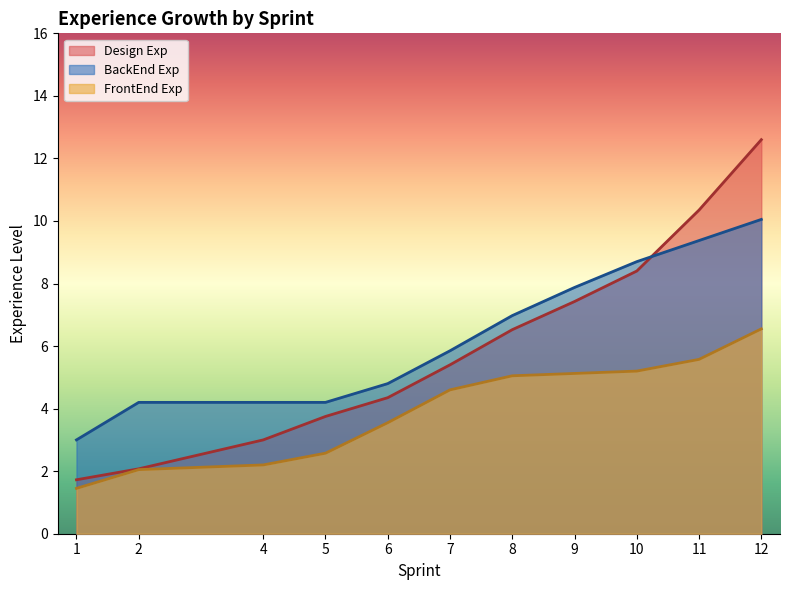

What is the average value of the BackEnd Exp series?

6.3